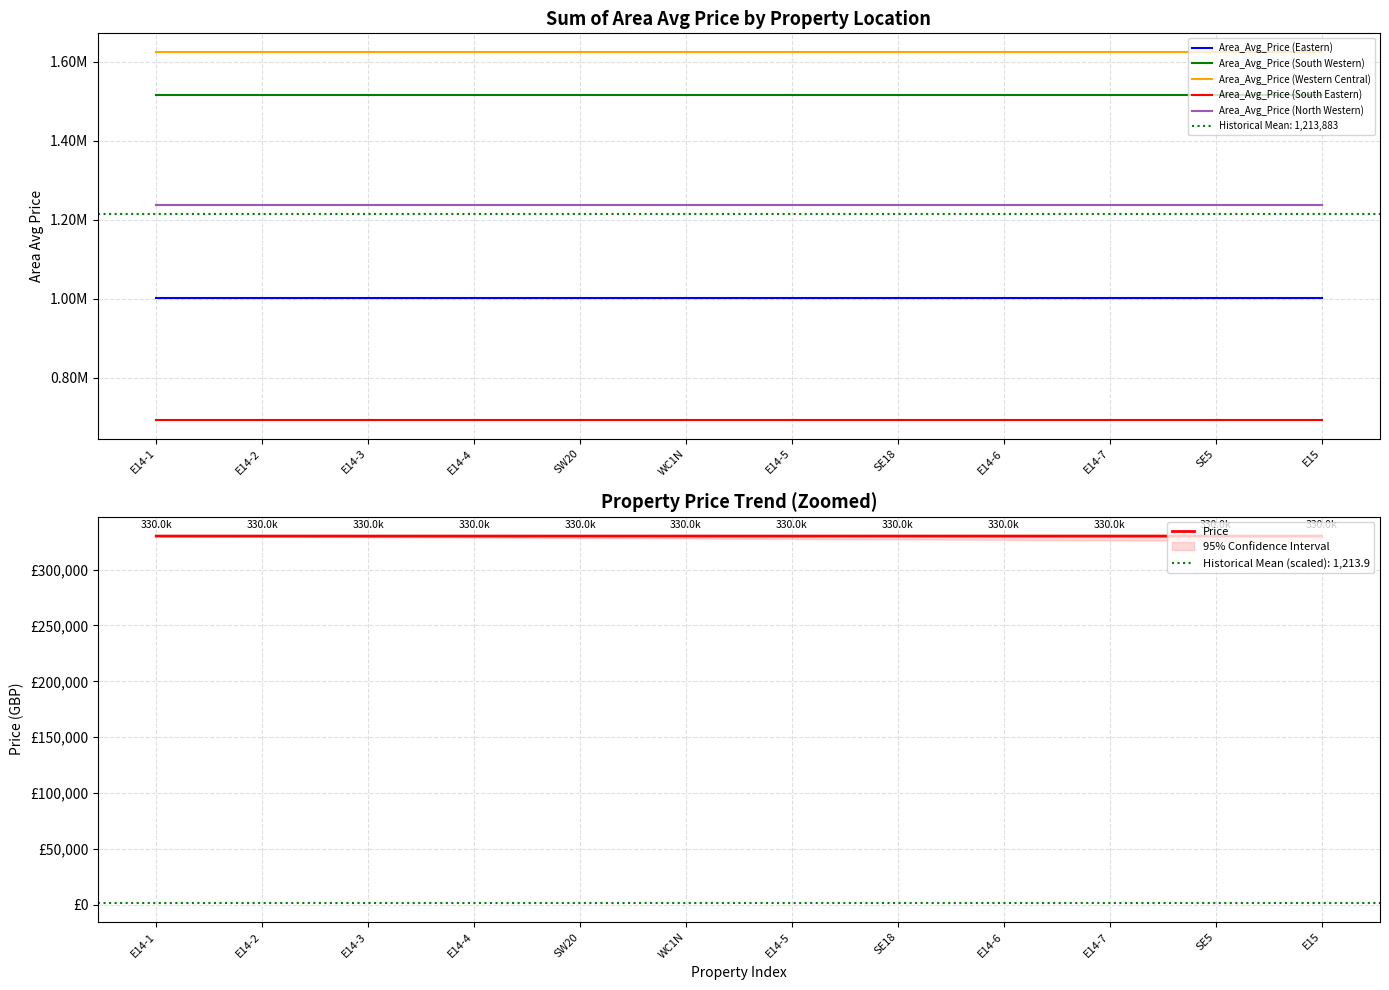

Which series has the widest spread of values?

Price